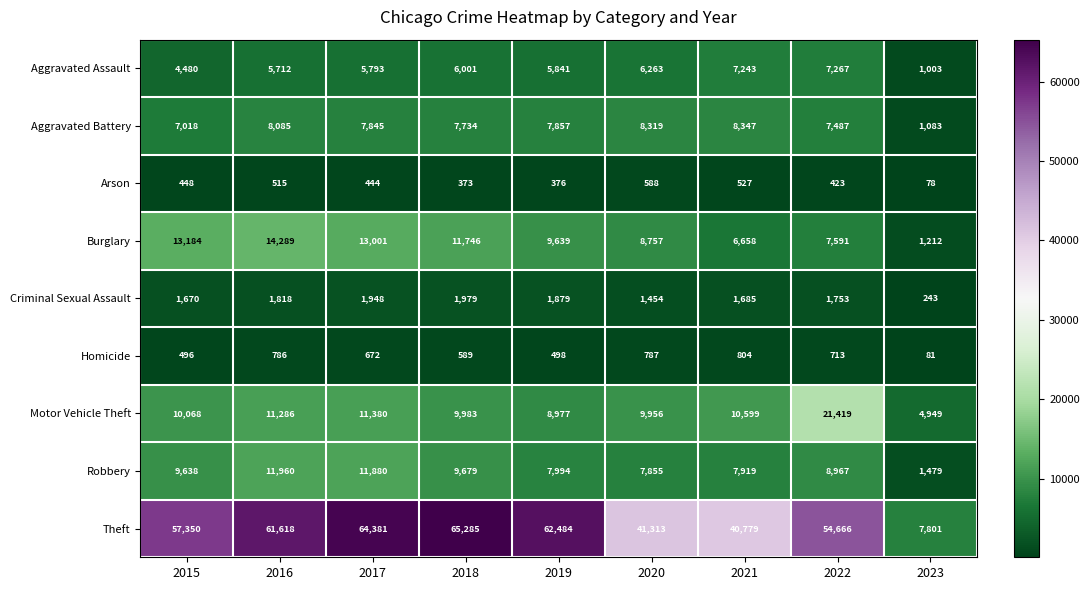

What is the difference between the Theft values at 2021 and 2015?

16571